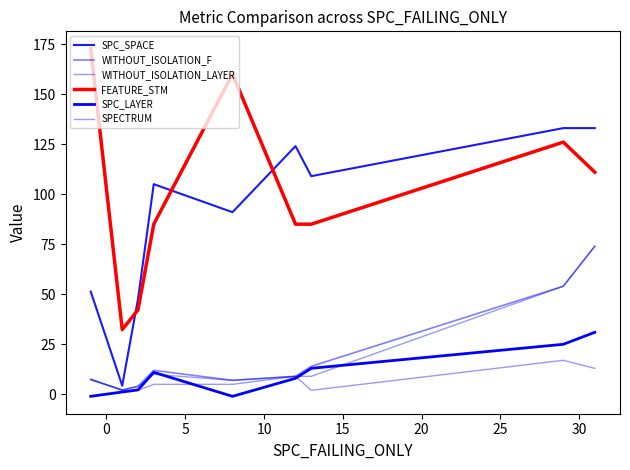

Is this an area chart (filled region under the line)?

No